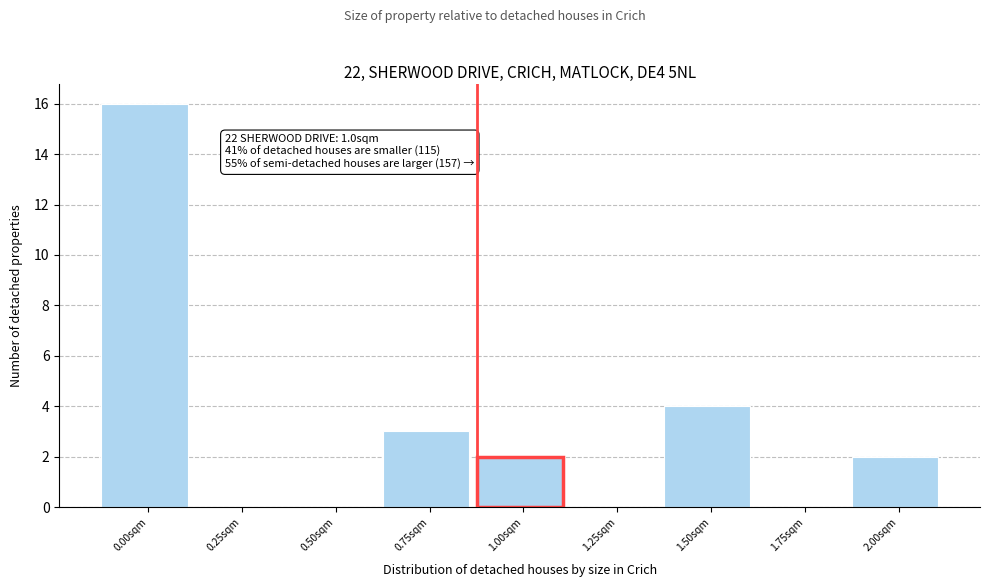

What is the greatest value displayed?

16